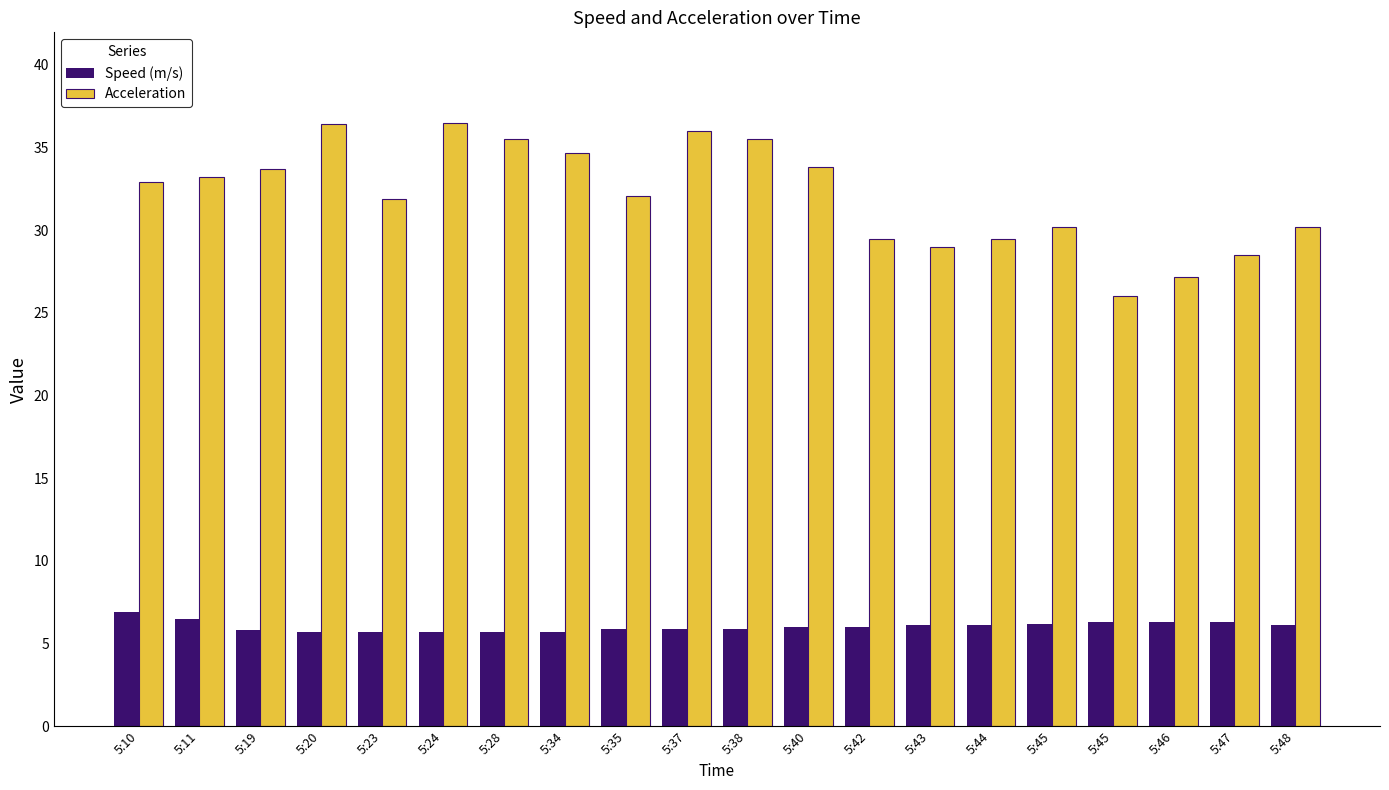

The Speed (m/s) series shows 3.6 at 5:37. True or false?

False